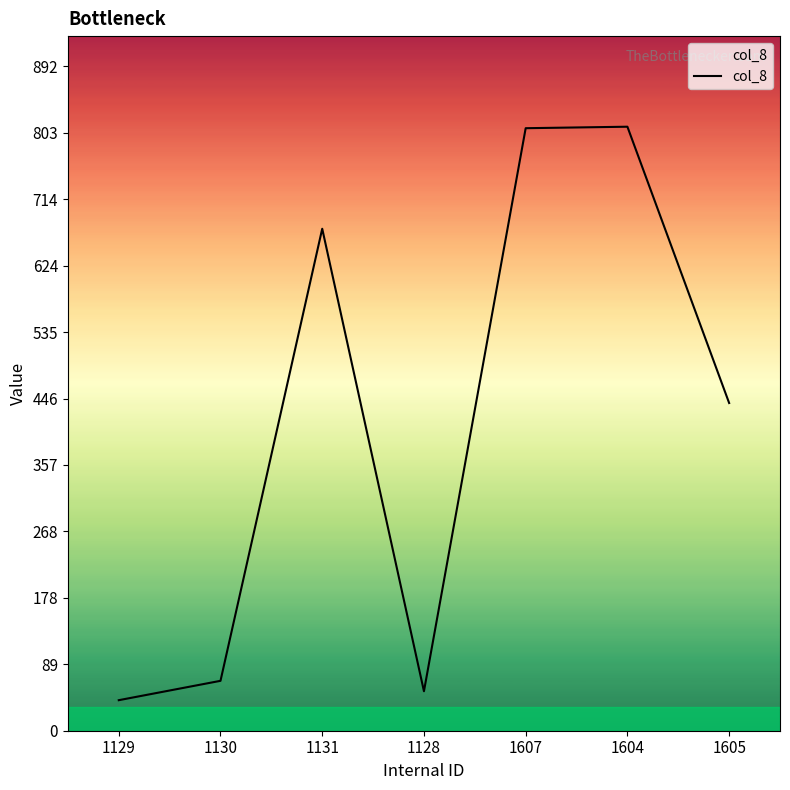

Read the value at 1604, to the nearest 100.

800